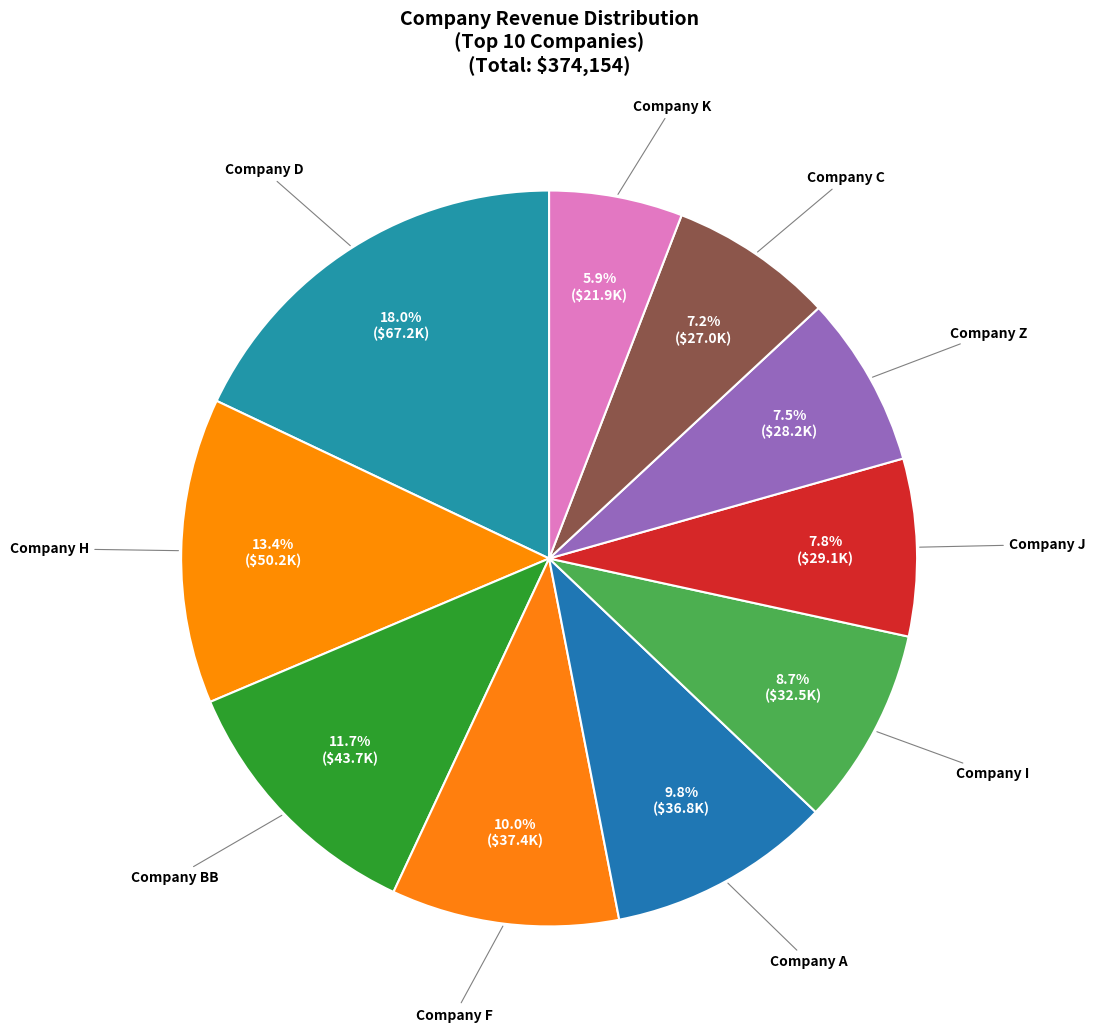

Does Company C represent more than half of the total?

No